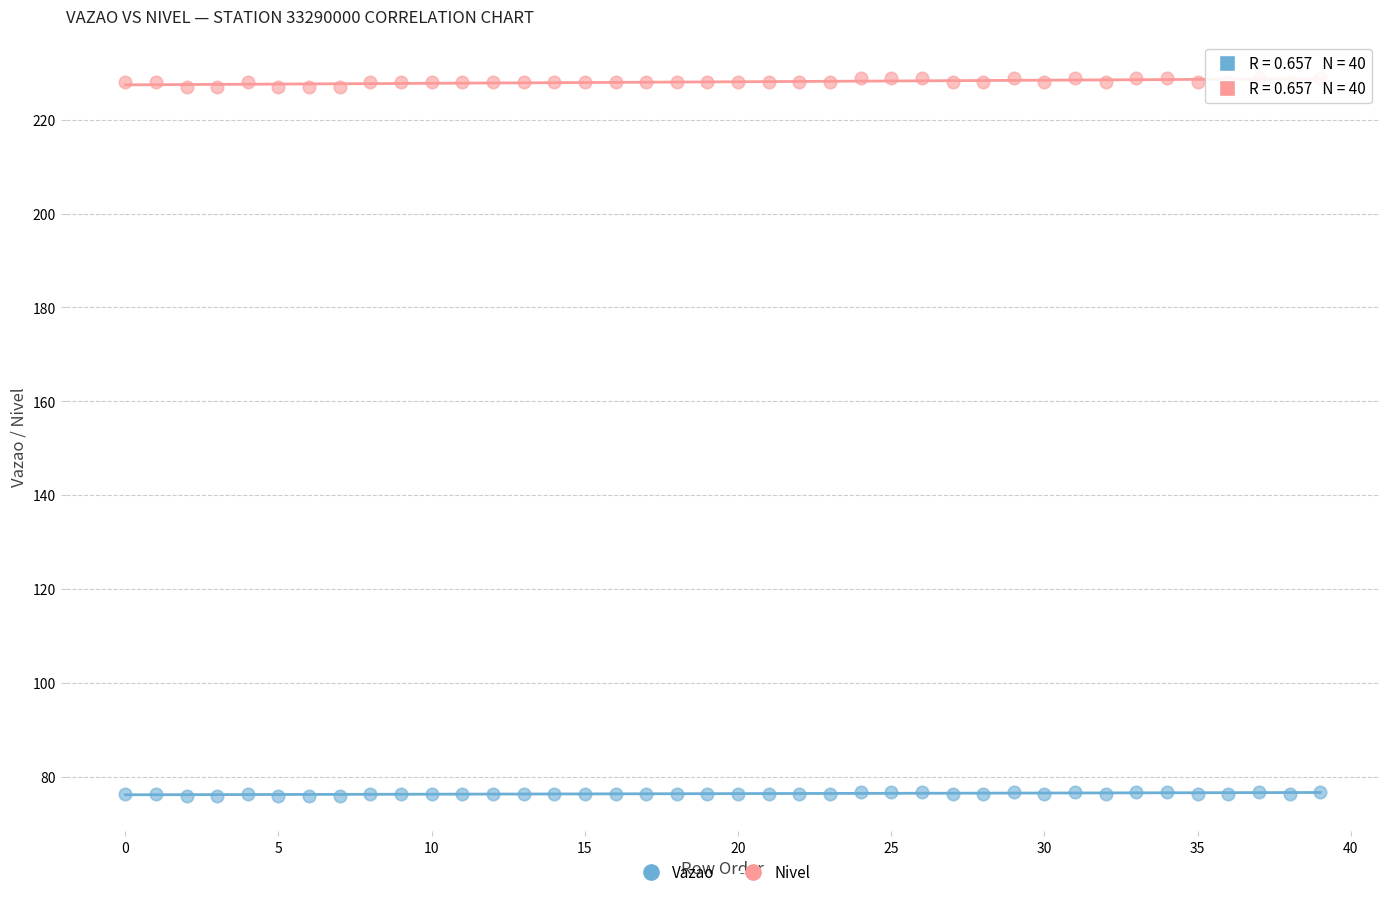

Which series contains the highest Y value?

Nivel